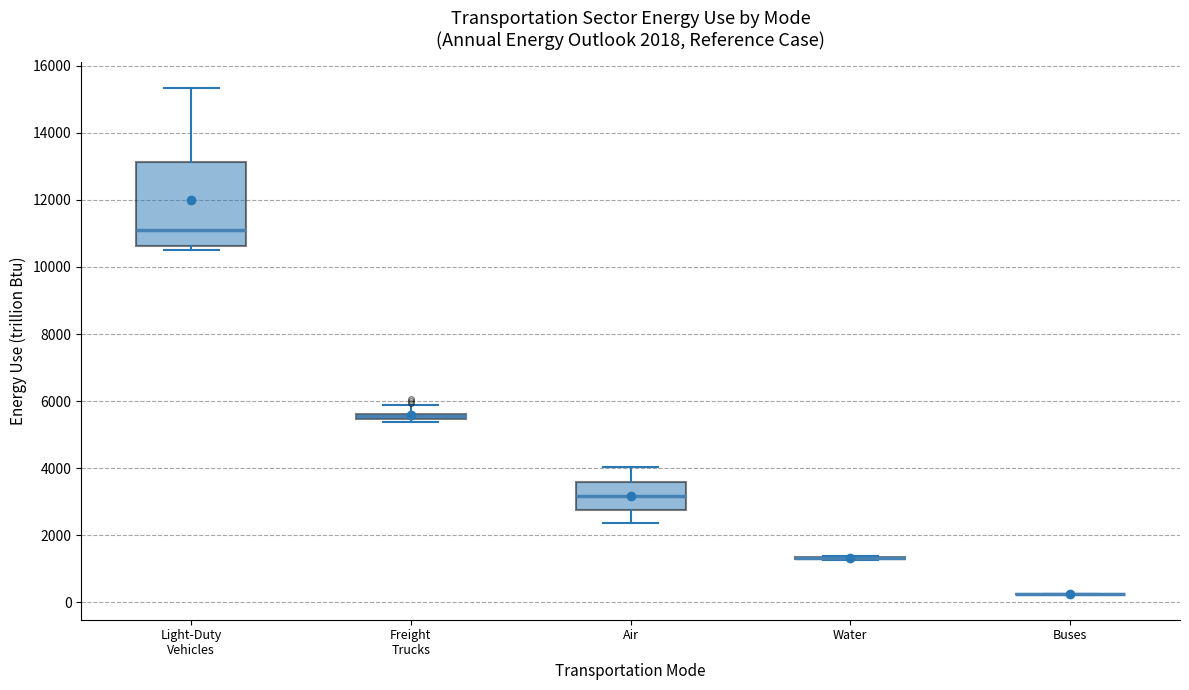

Which box is the tallest, from its lower edge to its upper edge?

Light-Duty Vehicles